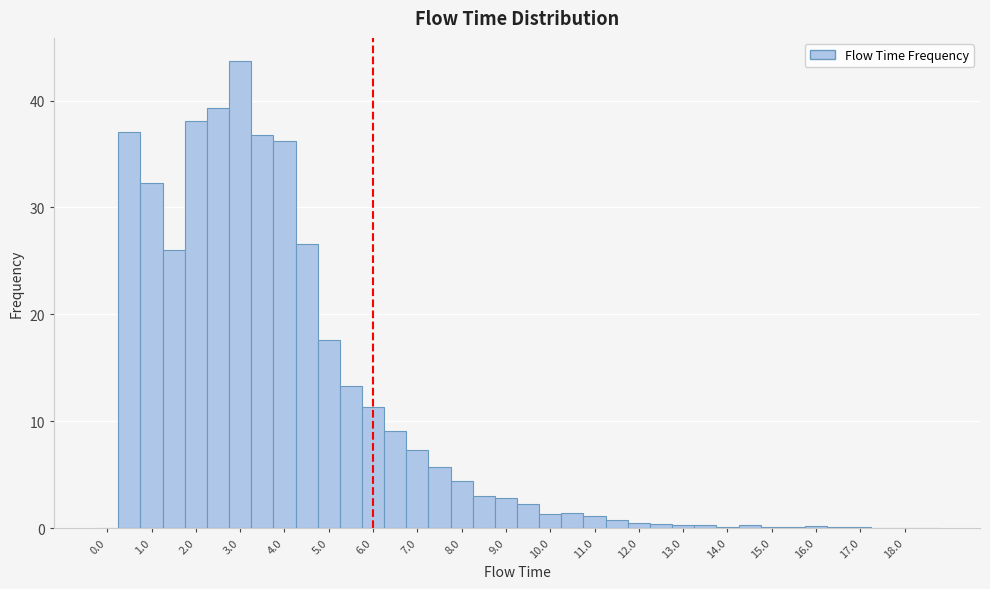

What is the height of the bar covering 2.75 to 3.25 on the x-axis? Neither the bar edges nor the heights are printed on the chart, so give them approximately, as read against the axes.

44